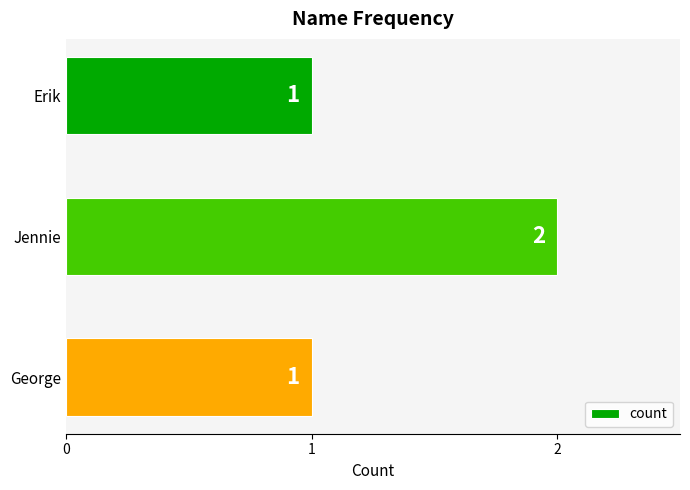

The chart shows a value of 1 at Erik. True or false?

True